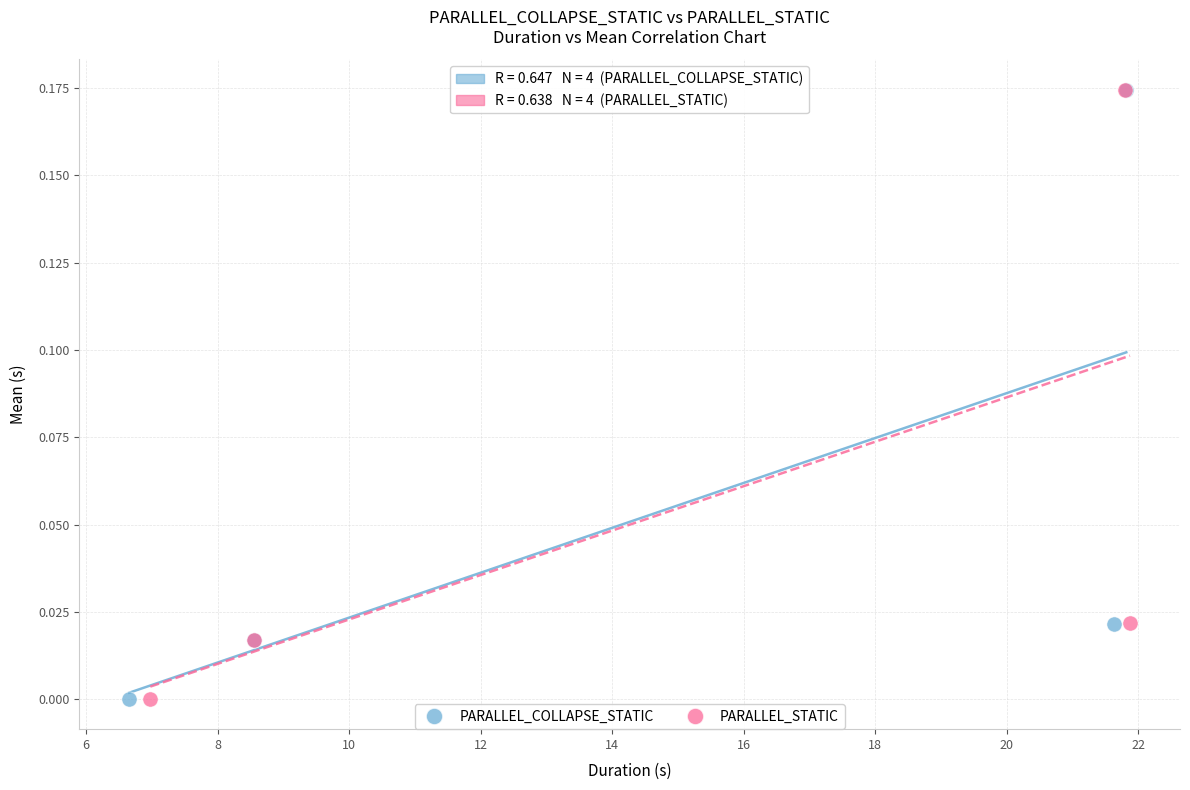

Which series has the largest Y range (max minus min)?

PARALLEL_COLLAPSE_STATIC